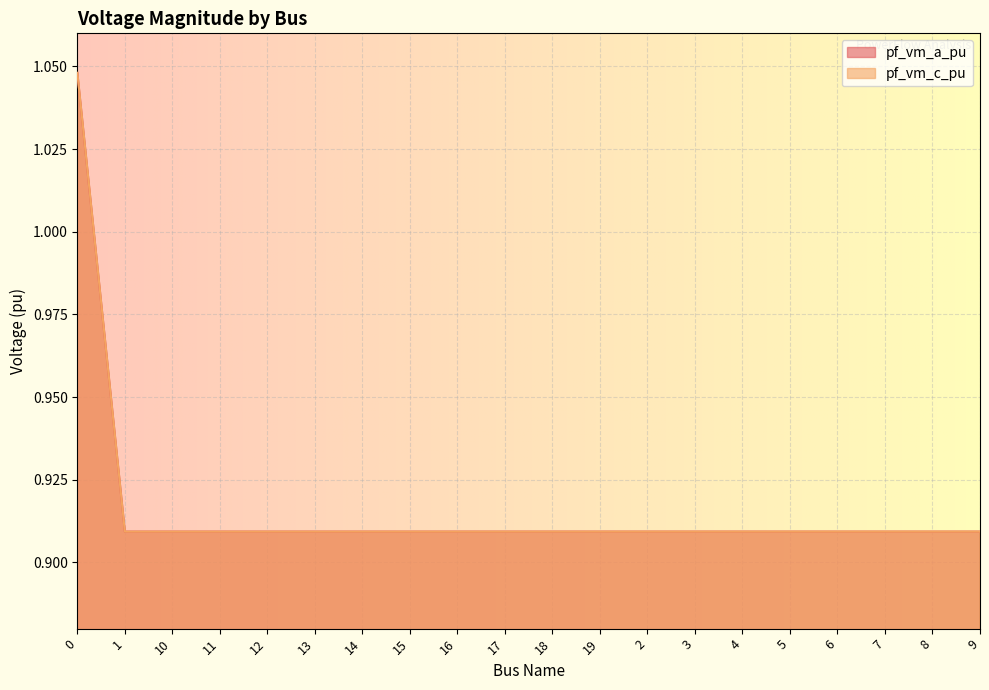

What is the value of the pf_vm_a_pu point at the 9th from the left?

0.9